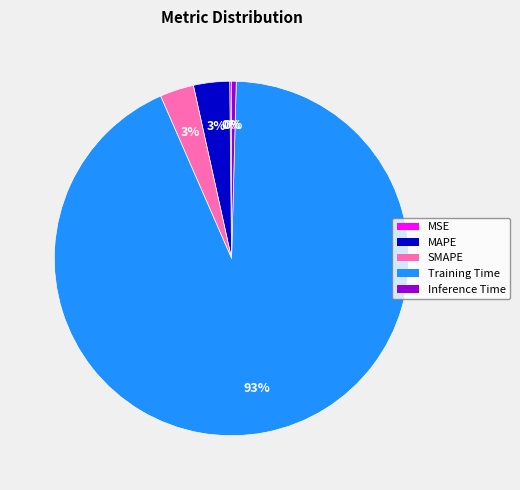

Is there a majority slice in this chart?

Yes